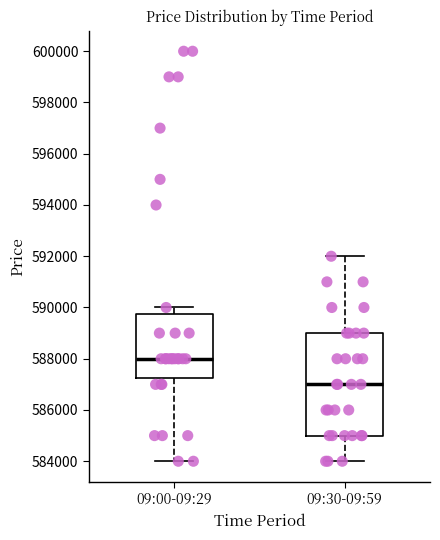

Where does the upper whisker of the box for 09:00-09:29 end on the y-axis? The values are not printed on the chart, so give them approximately, as read against the axis.

590000